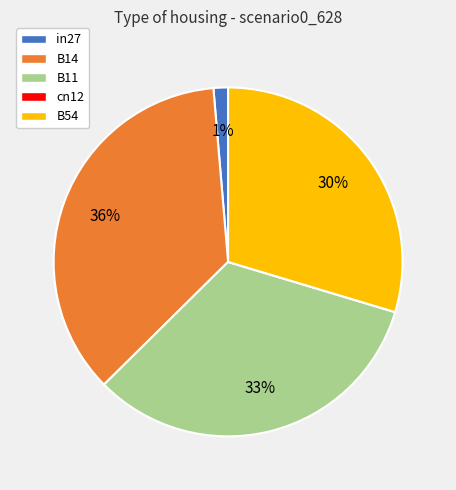

True or false: B14 accounts for 50% of the total.

False